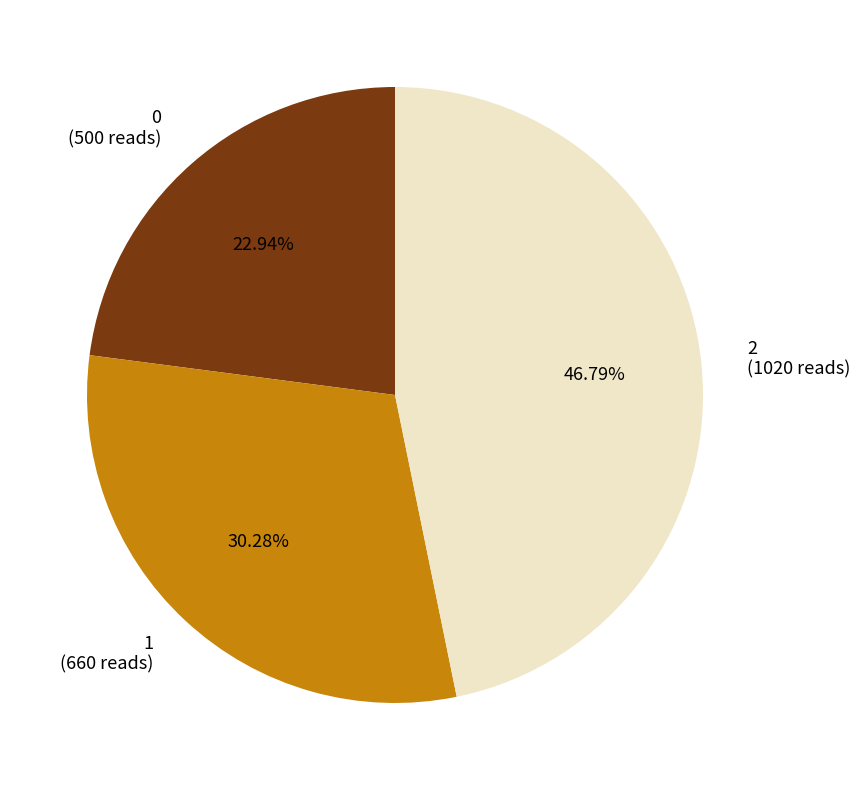

True or false: 0 accounts for 35% of the total.

False